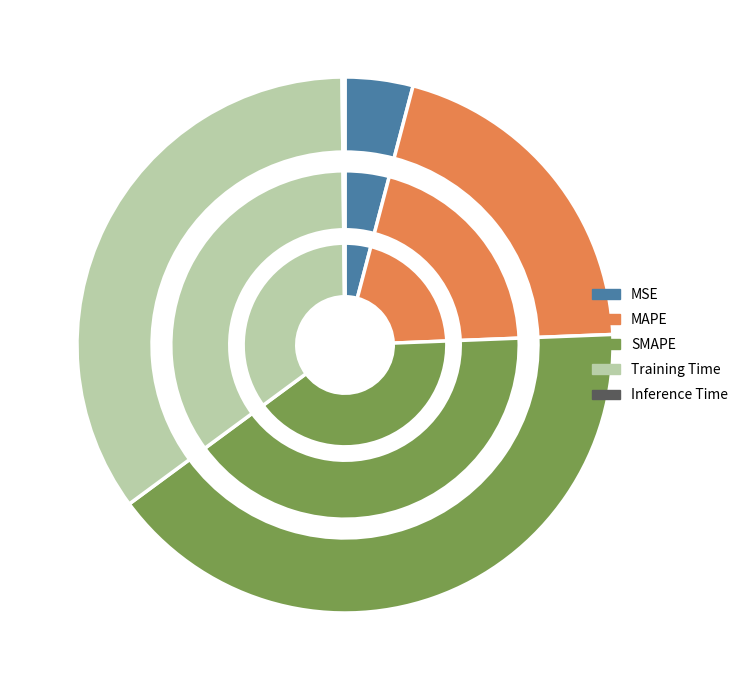

How many segments does this pie chart have?

5